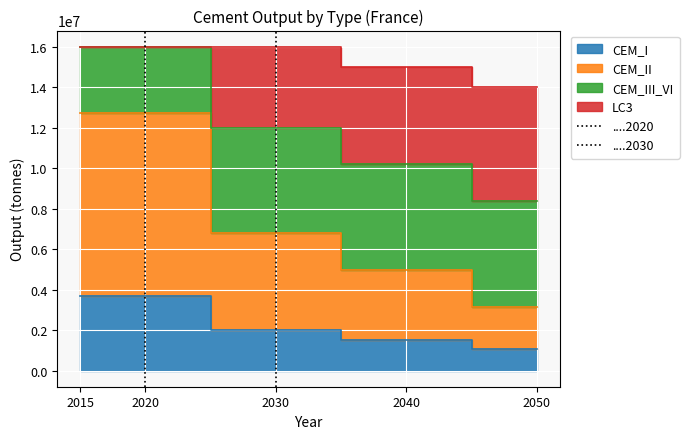

How many lines are shown in the chart?

4